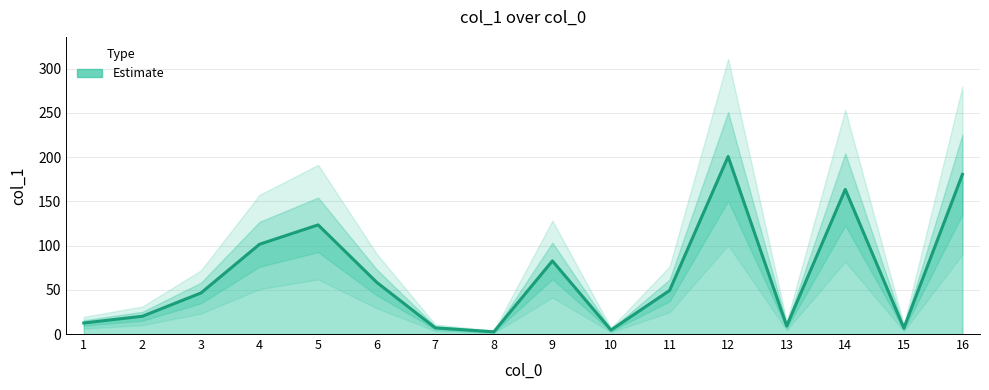

What is the average value?

66.8